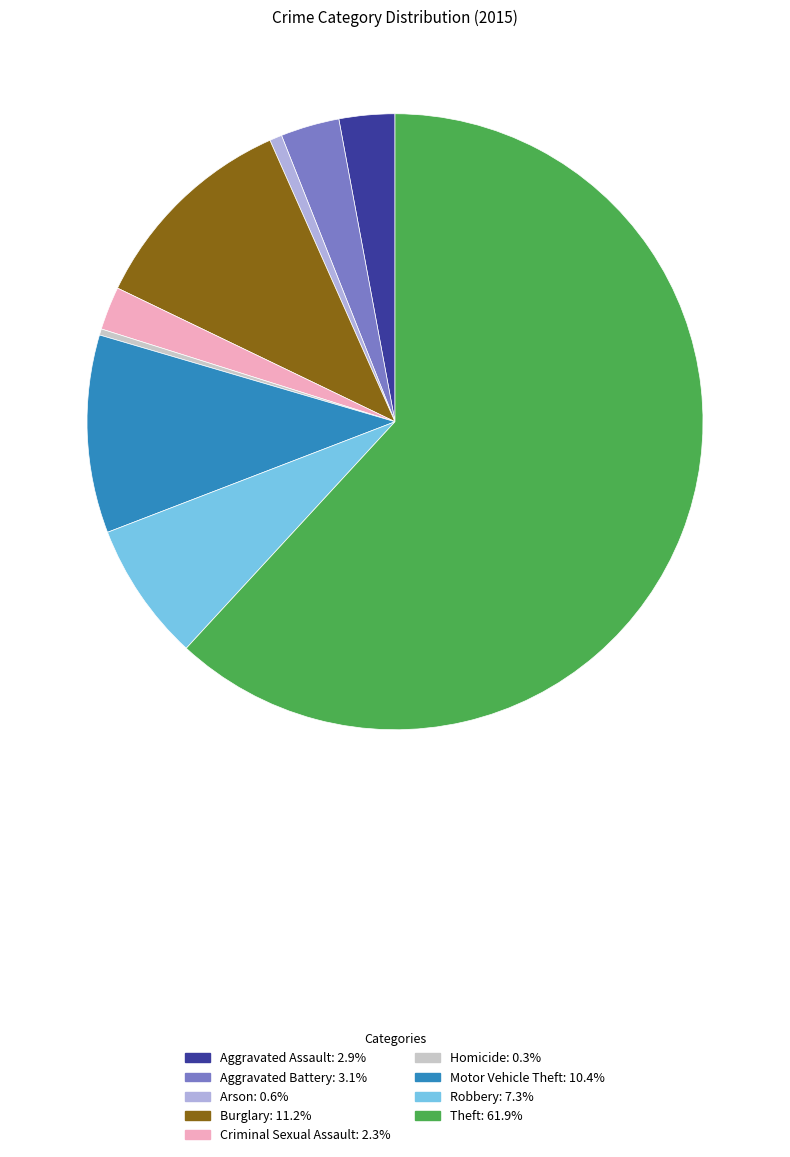

What is the ratio of the value at Motor Vehicle Theft to the value at Aggravated Battery?

3.4